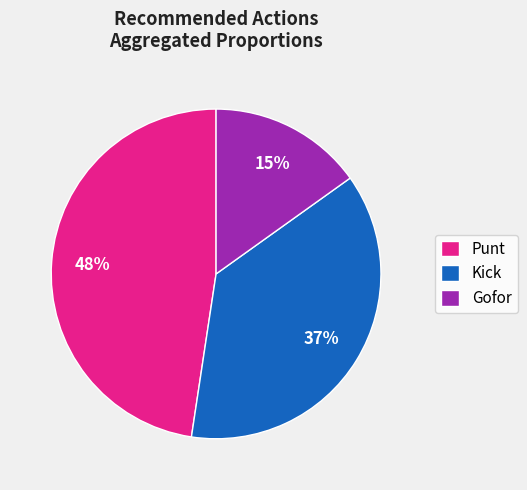

Which has a higher value, Gofor or Kick?

Kick